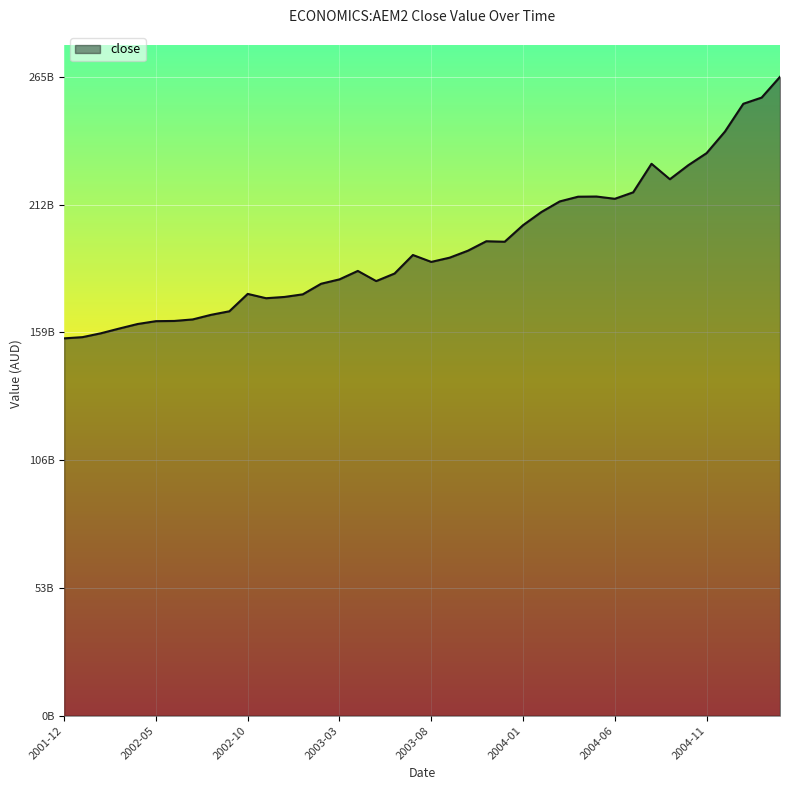

What is the value of the 22nd point from the left?

189942000000